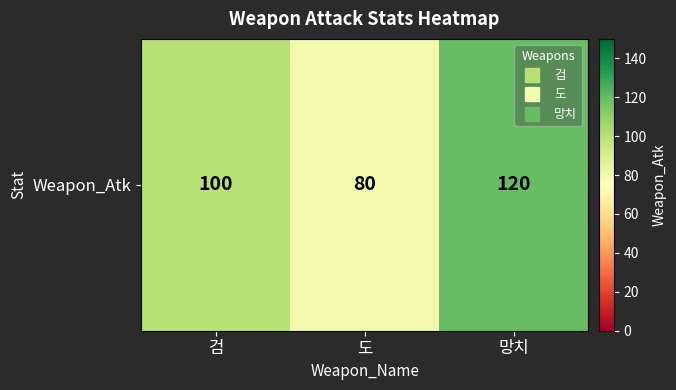

Reading left to right, what are all the values shown in this chart?

100	80	120